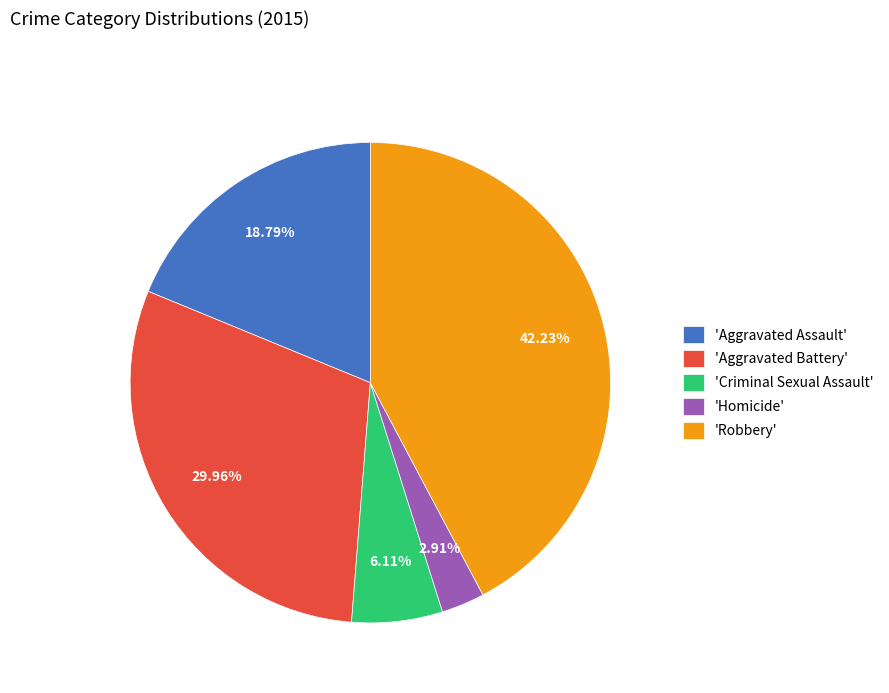

Does 'Aggravated Assault' represent more than half of the total?

No